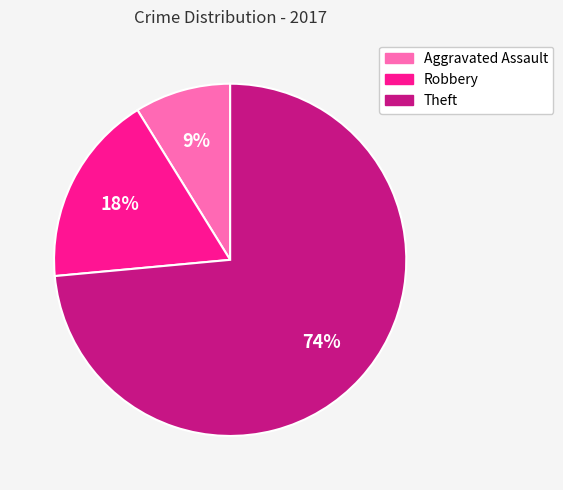

How many segments does this pie chart have?

3